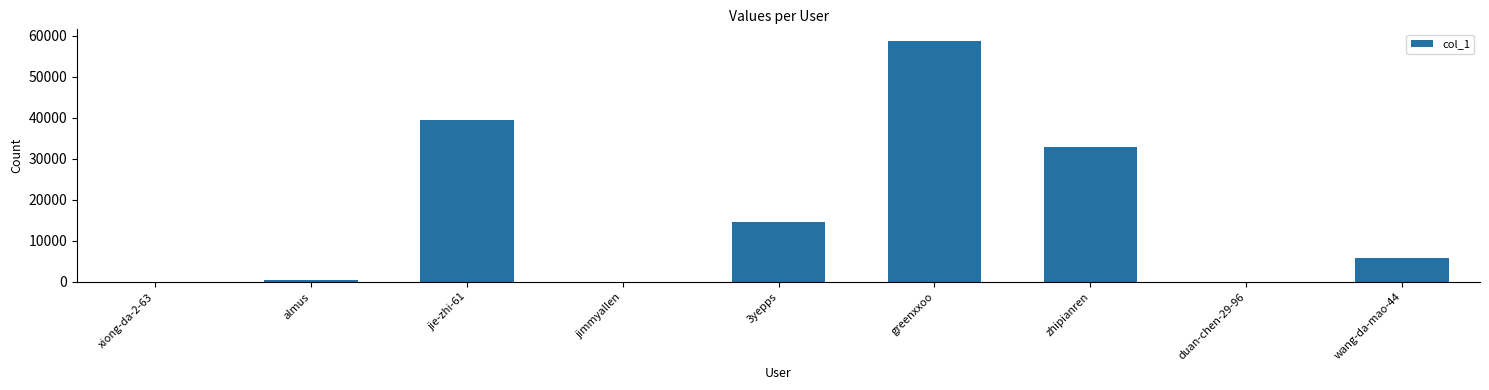

What is the sum of all values?

151923